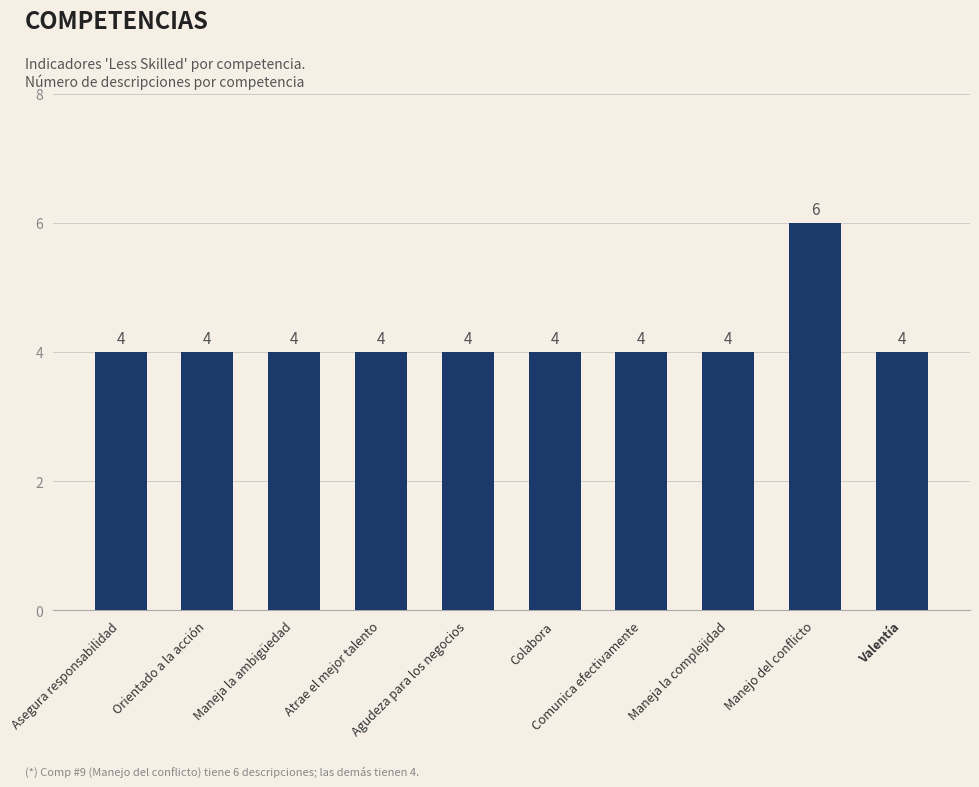

What is the label of the 9th bar from the right?

Orientado a la acción